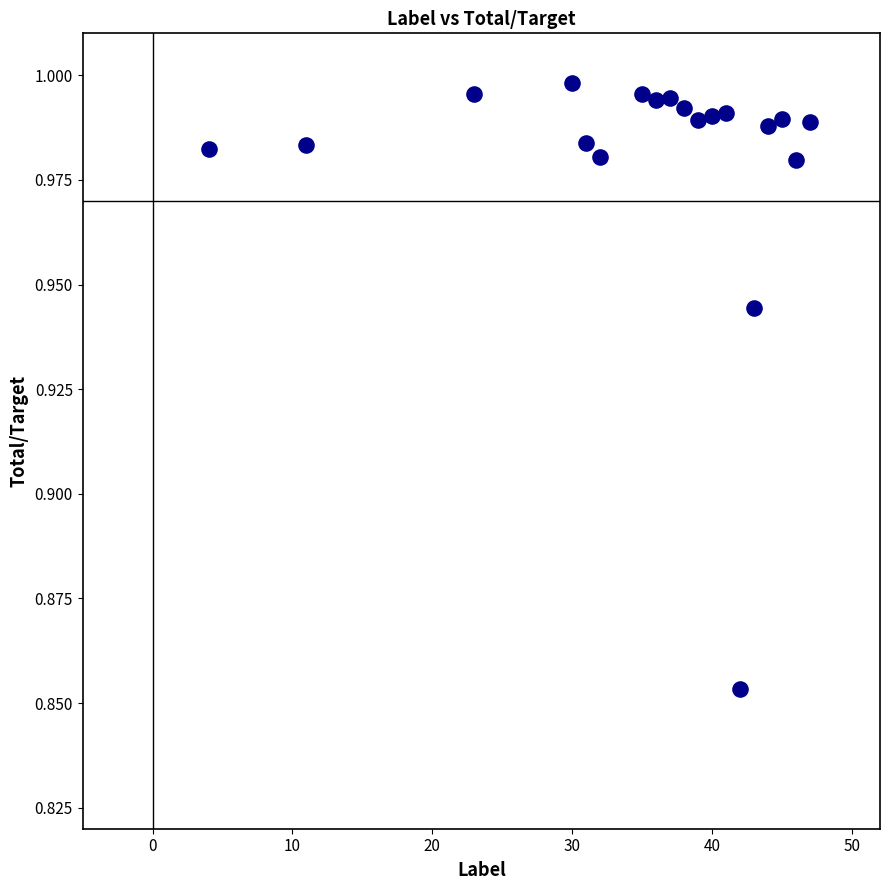

What is the range of X values (max minus min)?

43.0